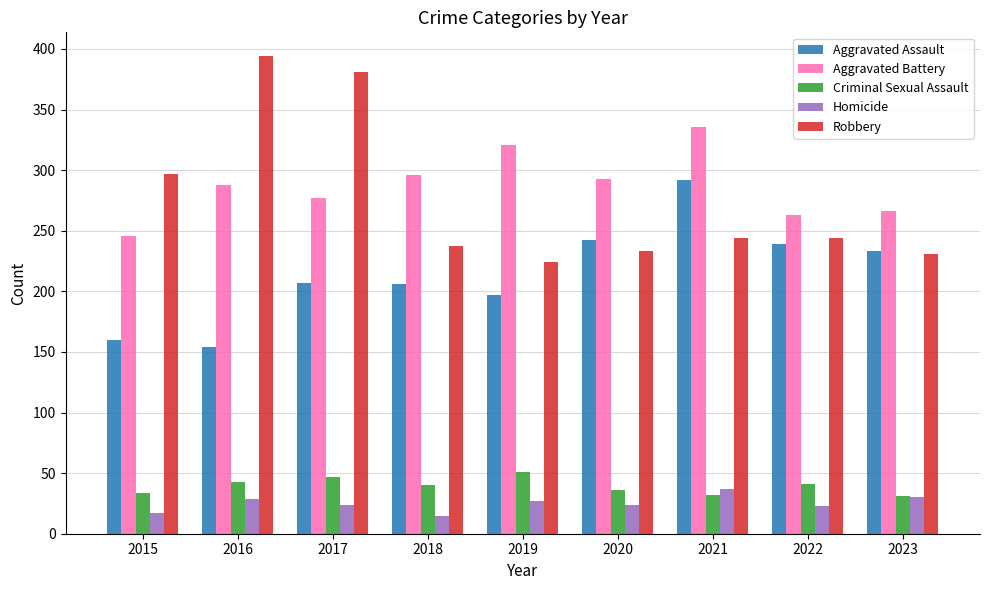

Is it true that Criminal Sexual Assault equals 53 at 2020?

False